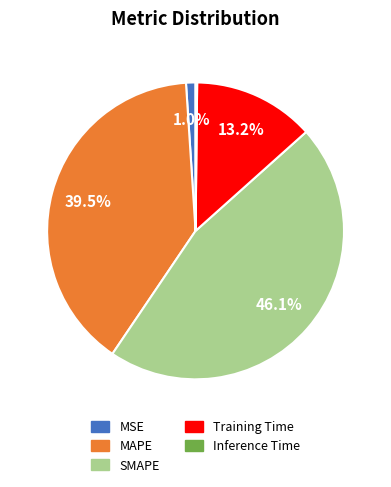

Which category has the biggest portion of the pie?

SMAPE